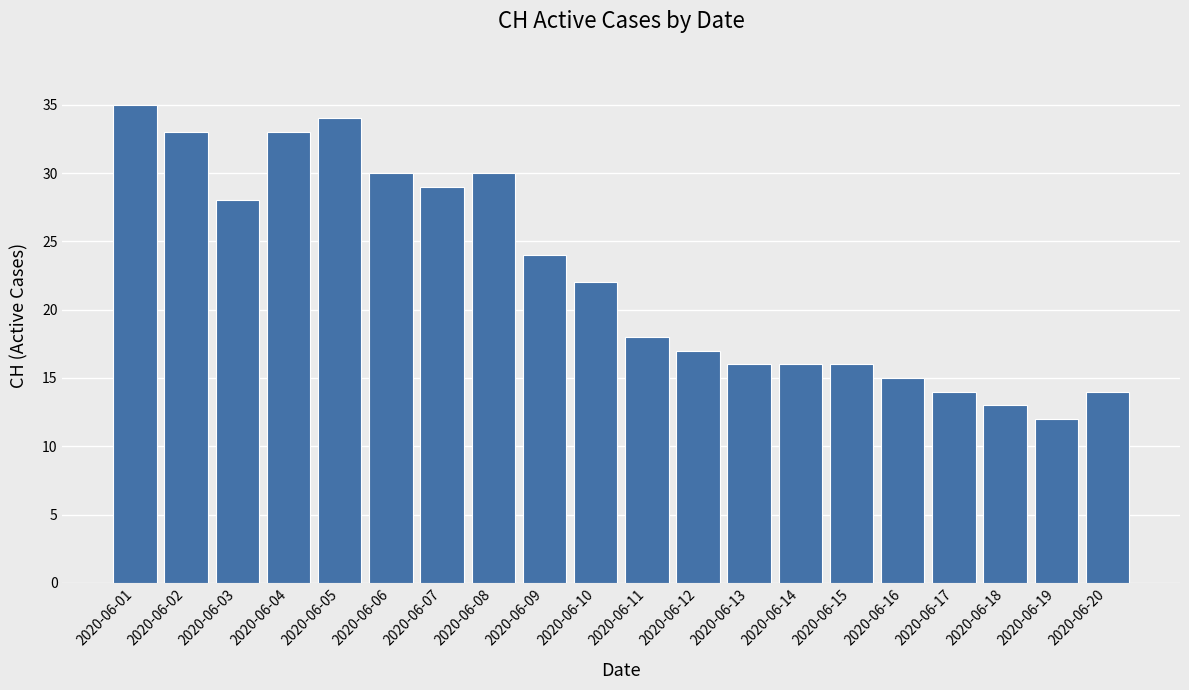

Which label corresponds to the smallest value in the chart?

2020-06-19